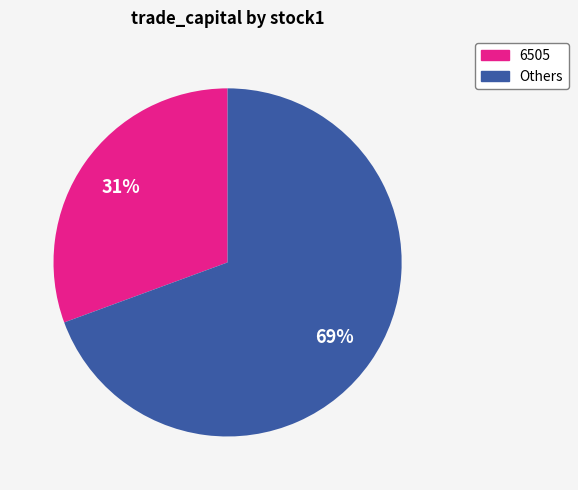

Between Others and 6505, which is larger?

Others